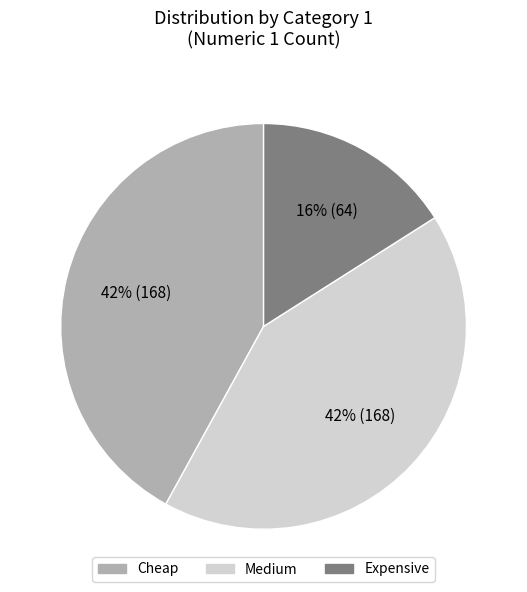

What percentage is the Medium slice, to the nearest percent?

42%